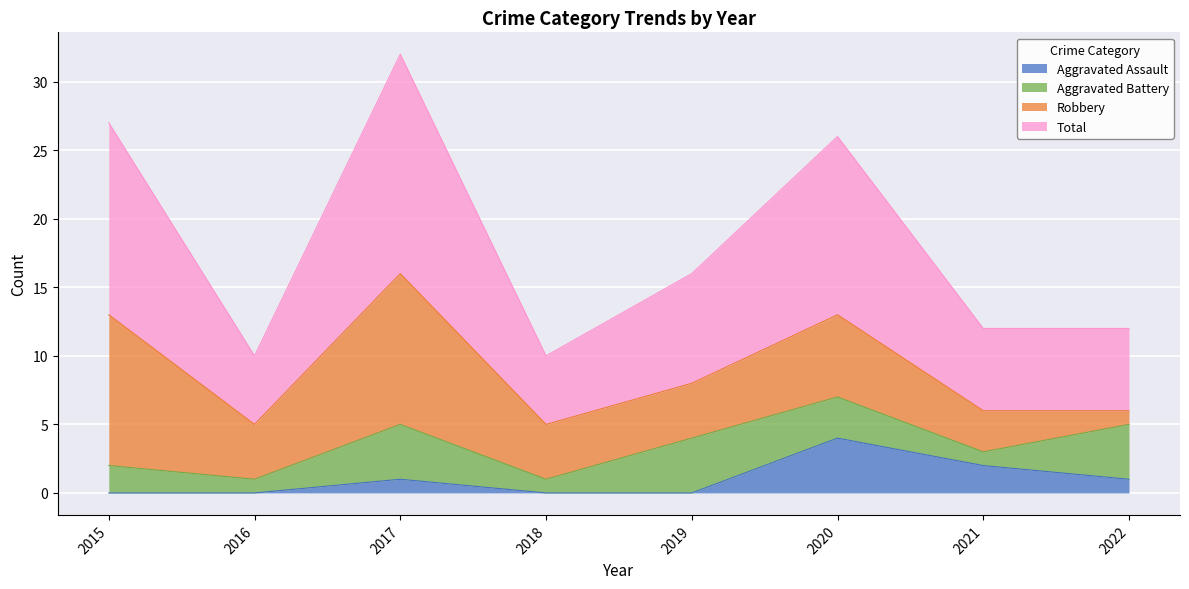

True or false: Aggravated Assault has a value of 6 at 2020.

False